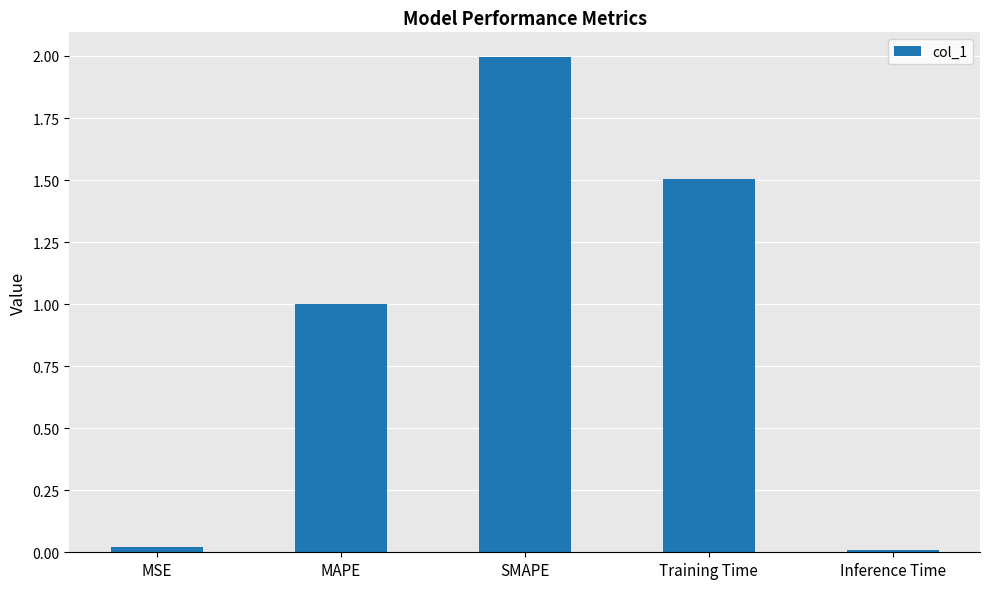

Which category has the highest value across all series?

SMAPE